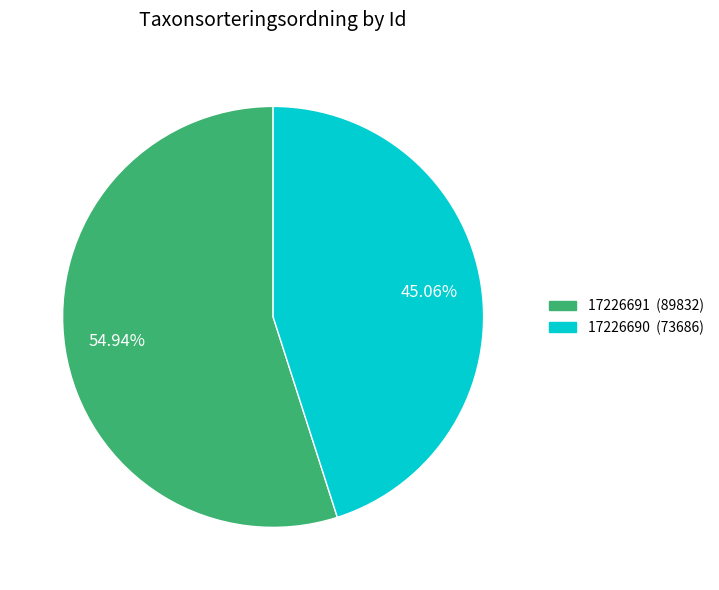

Rank the categories by value from highest to lowest.

17226691, 17226690